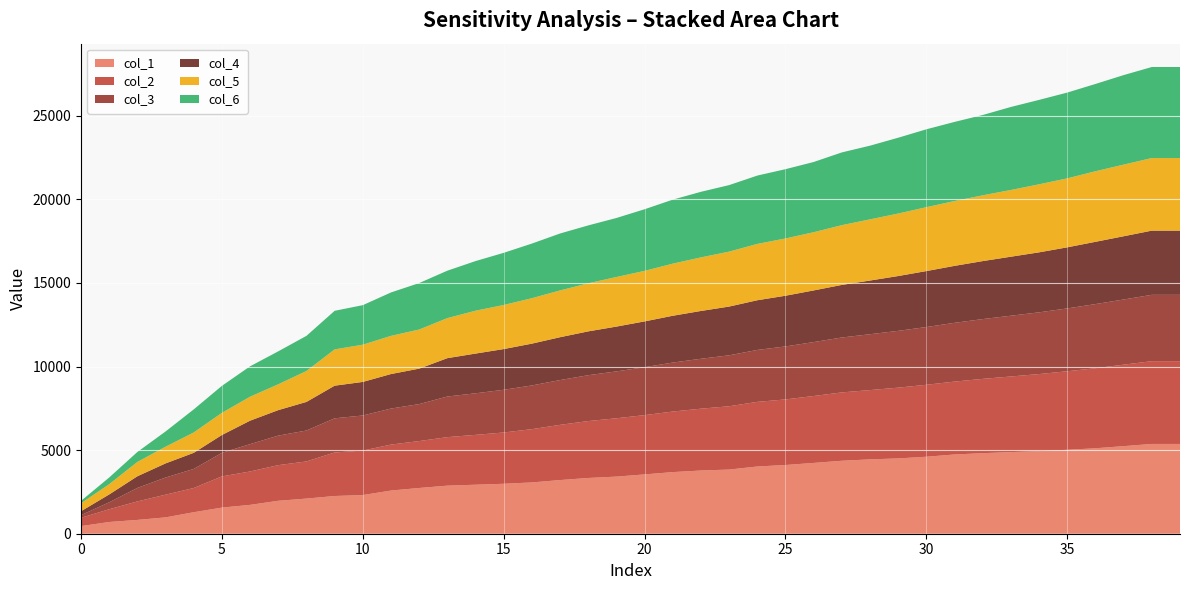

Reading left to right, what are all the values shown in this chart?

col_1: 456.6	701.9	826.0	977.4	1286.5	1562.9	1726.1	1970.9	2102.3	2256.6	2312.9	2582.8	2736.3	2875.4	2931.7	2988.1	3068.3	3210.0	3334.8	3416.6	3548.7	3686.1	3781.6	3837.9	4021.2	4111.5	4234.5	4364.8	4448.2	4504.6	4605.9	4740.3	4818.9	4882.8	4939.2	5020.9	5111.8	5239.0	5370.3	5370.3
col_2: 497.2	762.3	1106.2	1358.8	1448.4	1867.0	1997.3	2131.4	2221.1	2604.0	2660.4	2749.4	2805.8	2901.8	2981.7	3067.7	3186.5	3302.6	3404.3	3489.2	3545.6	3622.4	3697.8	3786.6	3865.8	3922.1	4003.2	4087.9	4144.3	4233.2	4303.5	4359.9	4443.8	4522.9	4611.2	4698.2	4787.4	4874.1	4951.1	4951.1
col_3: 156.6	415.9	807.2	1025.7	1141.1	1408.2	1635.9	1766.7	1850.1	2042.8	2099.2	2155.5	2211.9	2429.8	2486.2	2553.9	2614.3	2679.0	2743.1	2804.2	2867.8	2929.4	2985.8	3047.6	3106.8	3169.5	3225.8	3284.8	3341.2	3397.5	3453.9	3515.1	3576.6	3635.0	3692.4	3759.0	3837.4	3897.4	3968.8	3968.8
col_4: 235.4	469.0	698.0	845.0	962.8	1068.4	1403.4	1524.7	1711.1	1951.5	2007.9	2064.2	2120.6	2294.8	2375.9	2436.2	2501.1	2563.3	2621.7	2679.9	2738.5	2800.3	2859.6	2916.0	2972.3	3033.0	3089.3	3145.7	3211.5	3278.5	3347.9	3407.5	3468.9	3529.9	3589.1	3653.1	3724.5	3783.0	3839.5	3839.5
col_5: 474.6	614.2	858.1	997.2	1219.5	1325.2	1433.3	1546.1	1850.7	2171.0	2227.3	2283.7	2340.1	2396.4	2564.5	2637.7	2718.2	2798.6	2877.1	2966.2	3022.6	3116.8	3205.1	3287.0	3369.7	3426.0	3482.4	3574.5	3659.4	3738.7	3821.9	3878.2	3934.6	3991.0	4069.5	4125.9	4221.1	4285.2	4341.5	4341.5
col_6: 145.2	400.3	594.7	912.6	1379.1	1614.0	1819.3	1970.8	2100.6	2308.3	2364.7	2596.8	2779.5	2835.8	2968.6	3119.2	3267.6	3405.2	3461.5	3530.4	3685.9	3828.6	3922.5	3978.9	4087.7	4144.0	4200.4	4351.3	4407.6	4535.2	4658.9	4732.3	4804.1	4966.8	5049.1	5131.5	5220.7	5354.8	5446.2	5446.2